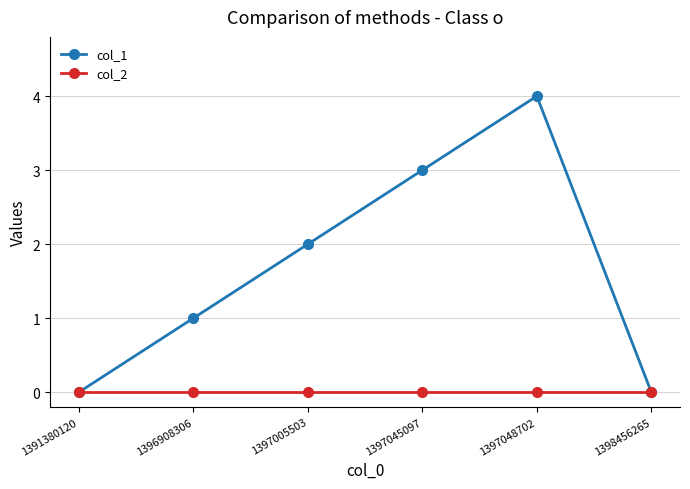

What is the approximate value of col_1 at 1397048702?

4